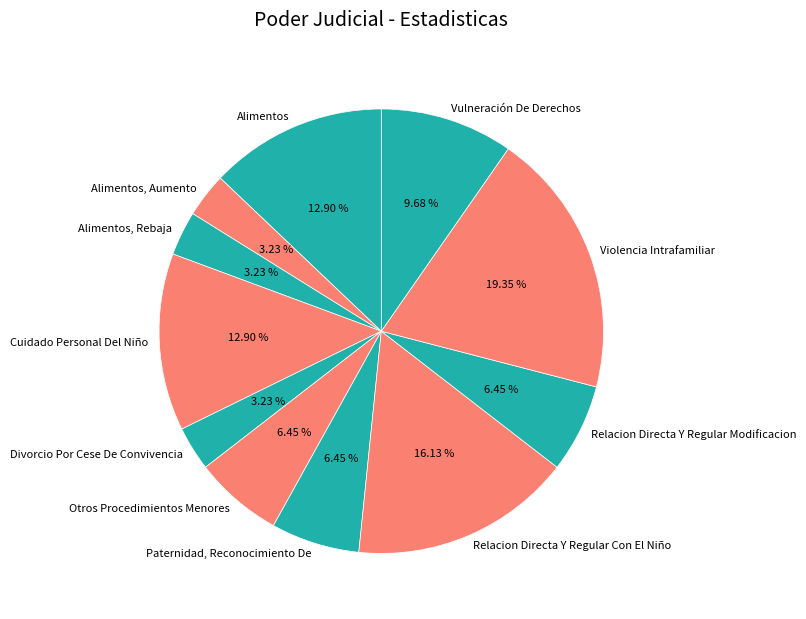

The Paternidad, Reconocimiento De slice represents 6% of the pie. True or false?

True